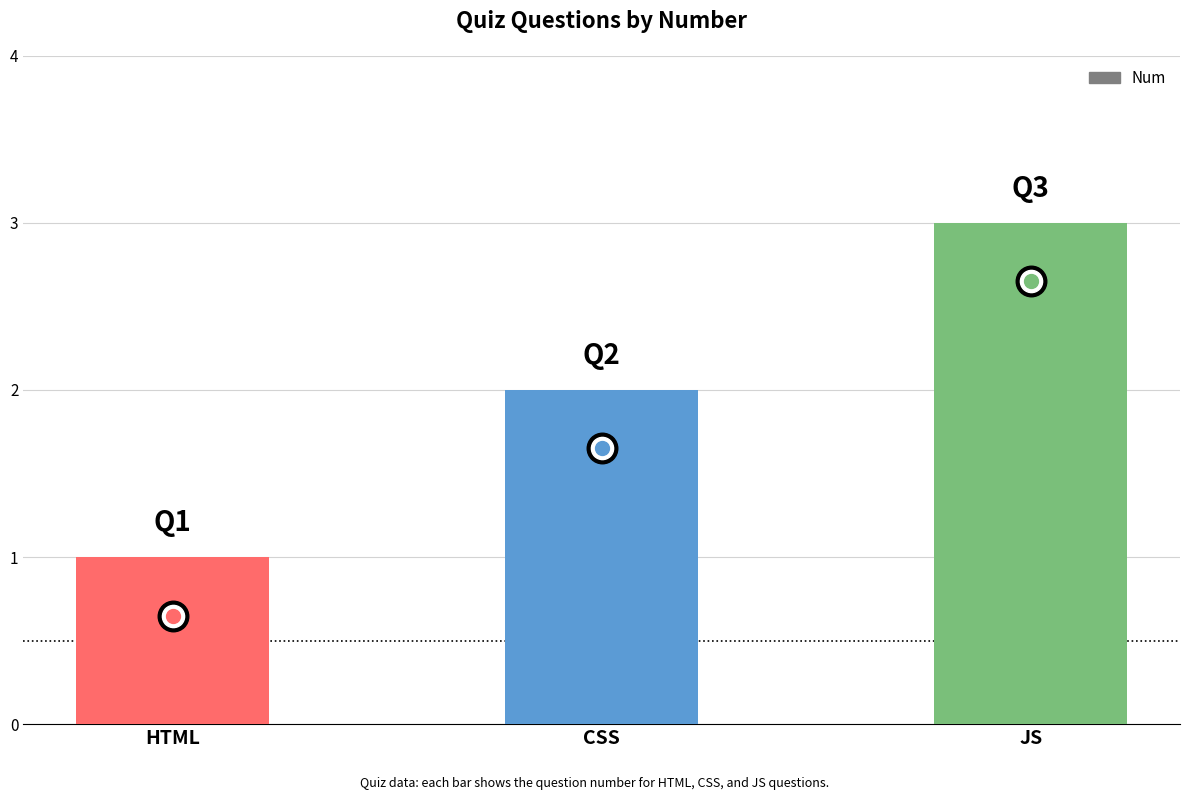

Rank the categories by value from highest to lowest.

JS, CSS, HTML